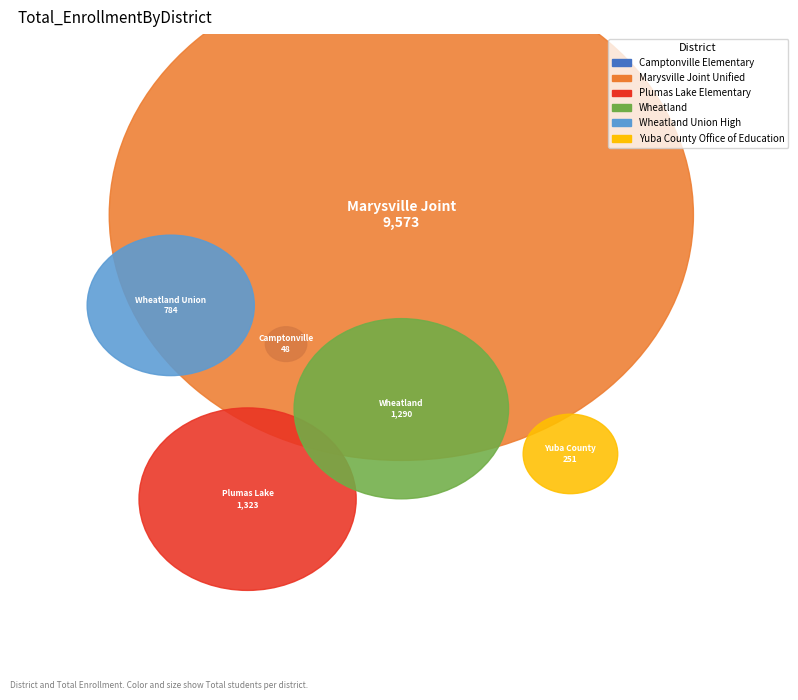

Count the number of slices in the pie.

6